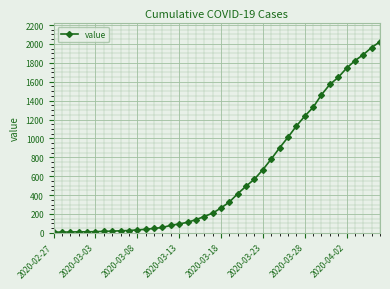

What is the difference between the second highest and minimum values?

1955